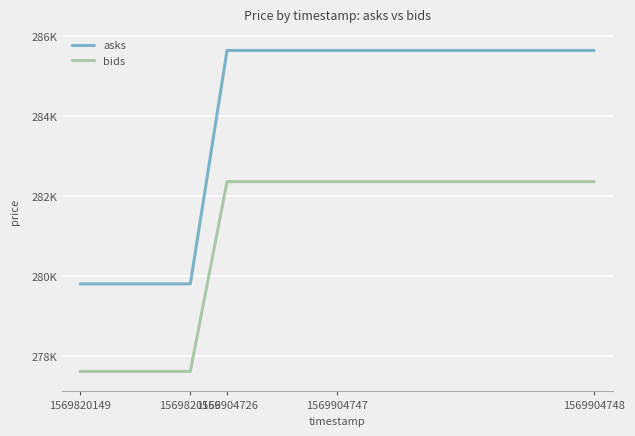

At which label is bids closest to 279989?

1569820149